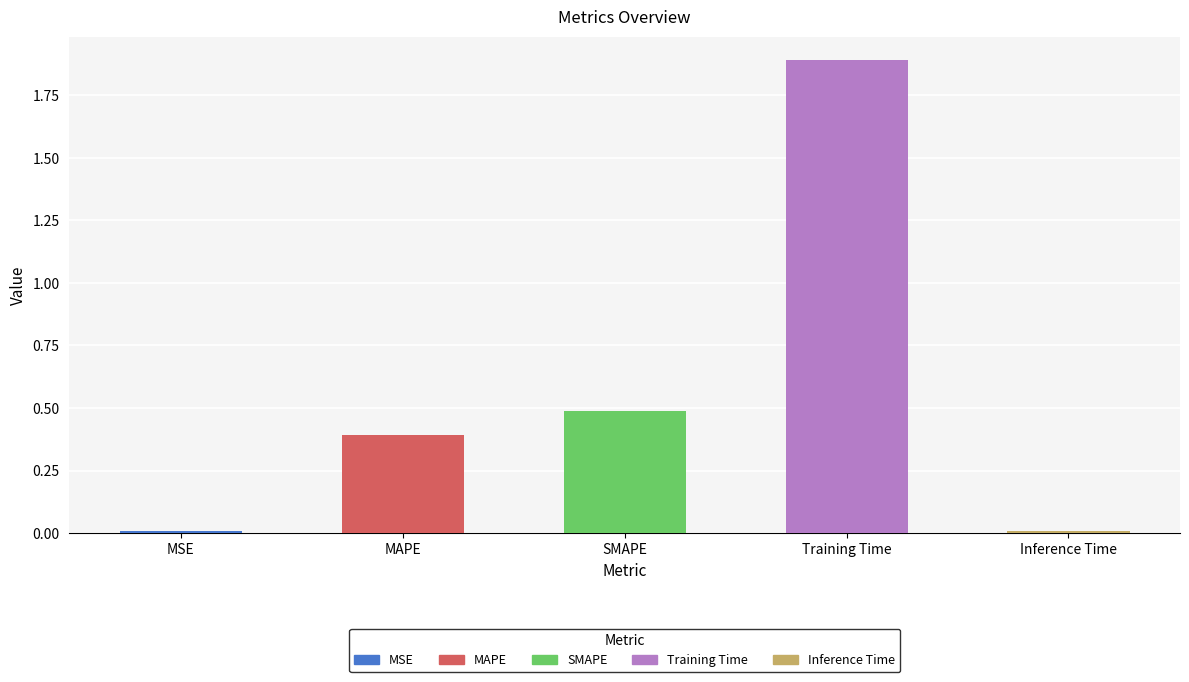

At which category does the chart reach its peak across all series?

Training Time